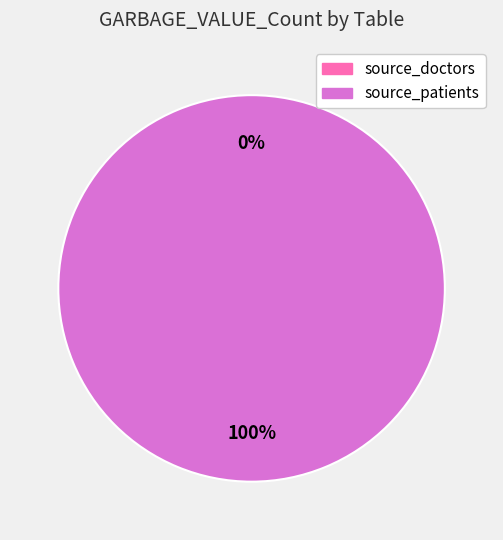

Between source_doctors and source_patients, which is larger?

source_patients